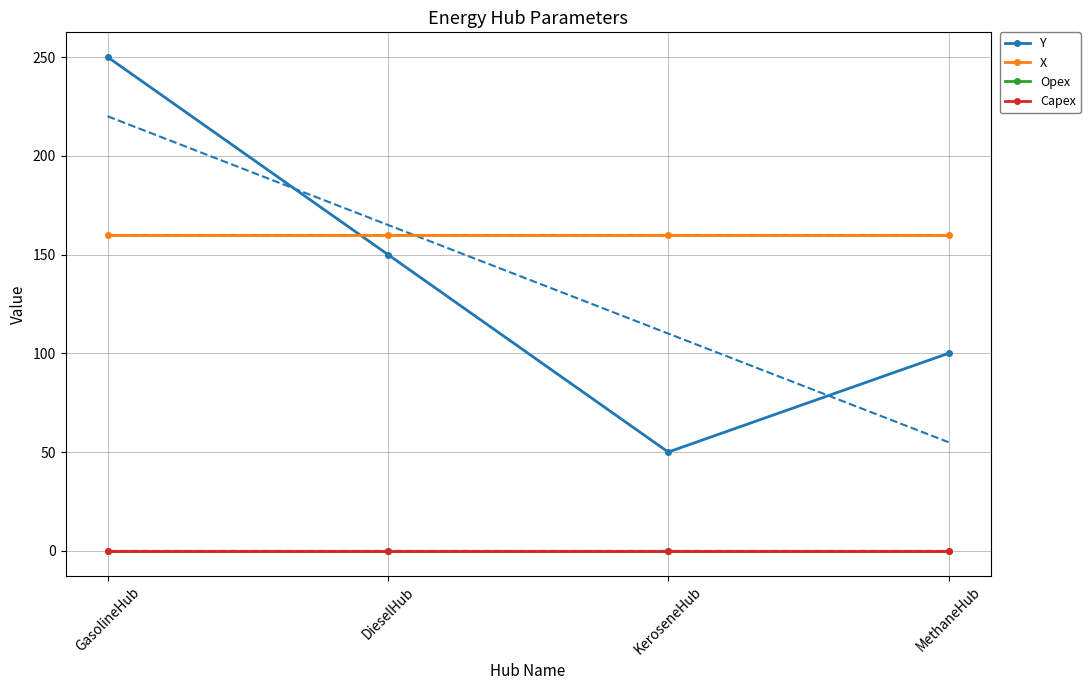

True or false: Y has a value of 100 at MethaneHub.

True